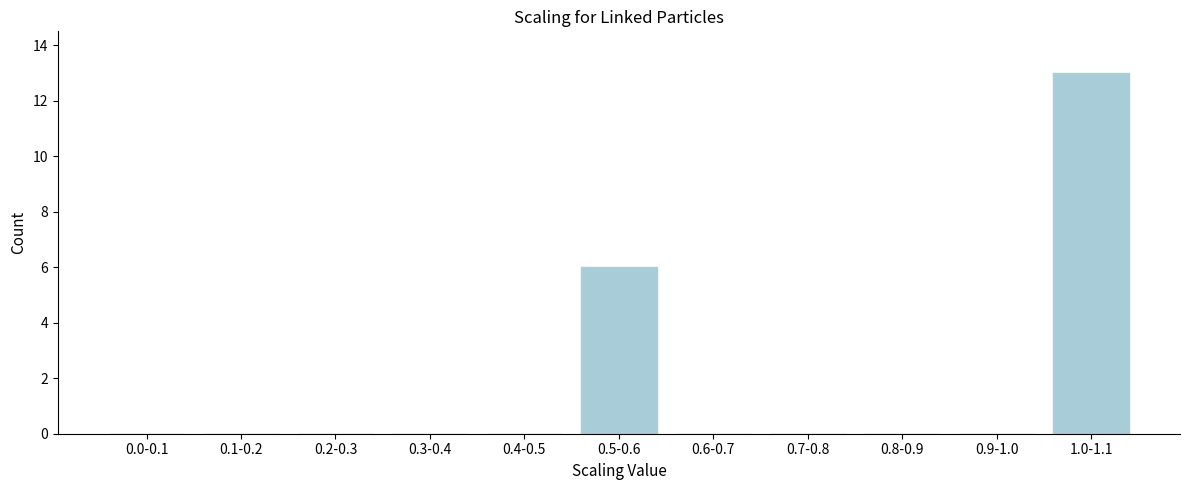

Reading left to right, transcribe all the data shown in this chart.

0.0-0.1=0	0.1-0.2=0	0.2-0.3=0	0.3-0.4=0	0.4-0.5=0	0.5-0.6=6	0.6-0.7=0	0.7-0.8=0	0.8-0.9=0	0.9-1.0=0	1.0-1.1=13